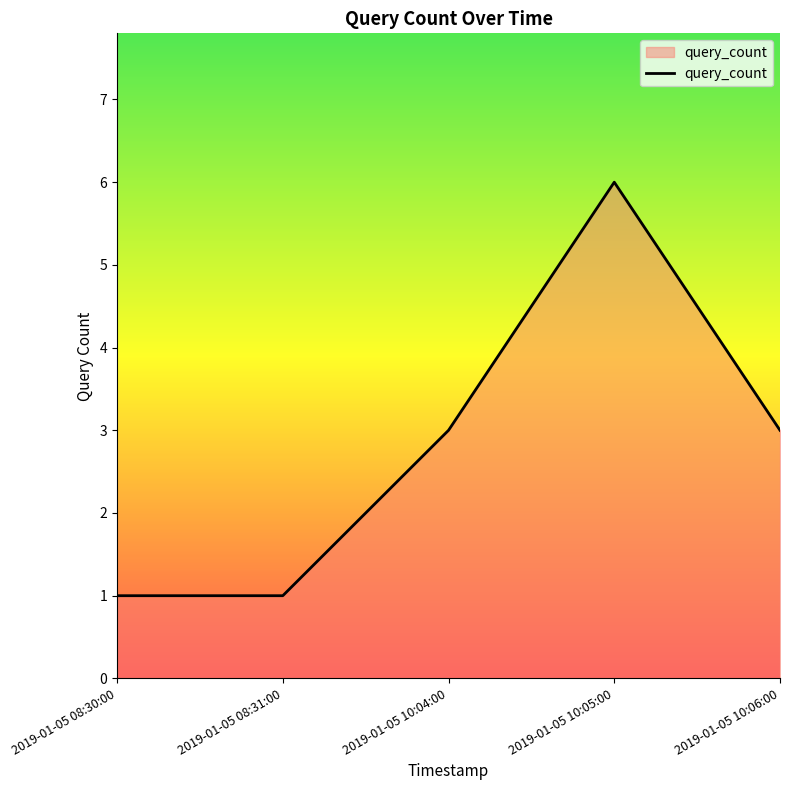

Reading left to right, transcribe all the data shown in this chart.

2019-01-05 08:30:00=1	2019-01-05 08:31:00=1	2019-01-05 10:04:00=3	2019-01-05 10:05:00=6	2019-01-05 10:06:00=3